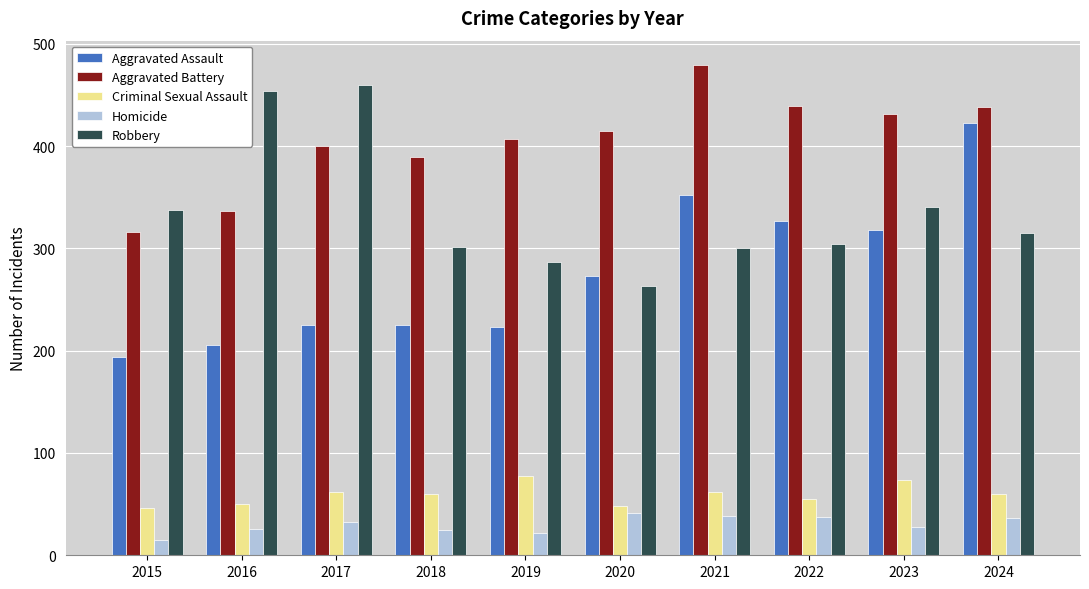

What is the difference between the maximum and second lowest values in the Criminal Sexual Assault series?

29